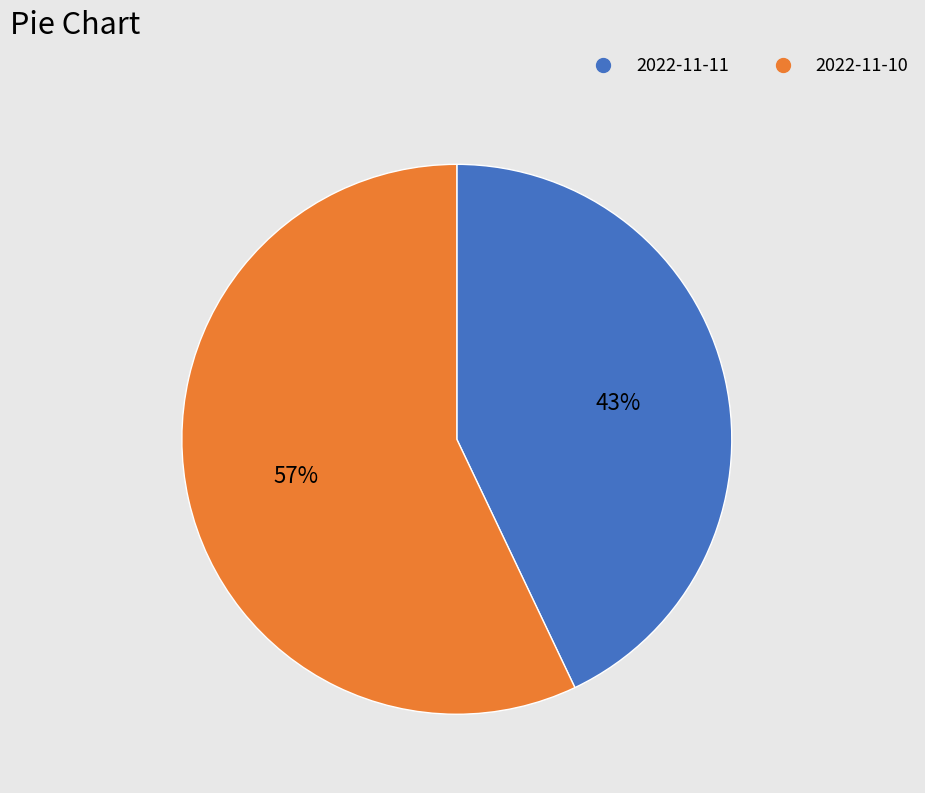

To the nearest percent, what is the combined percentage of 2022-11-10 and 2022-11-11?

100%